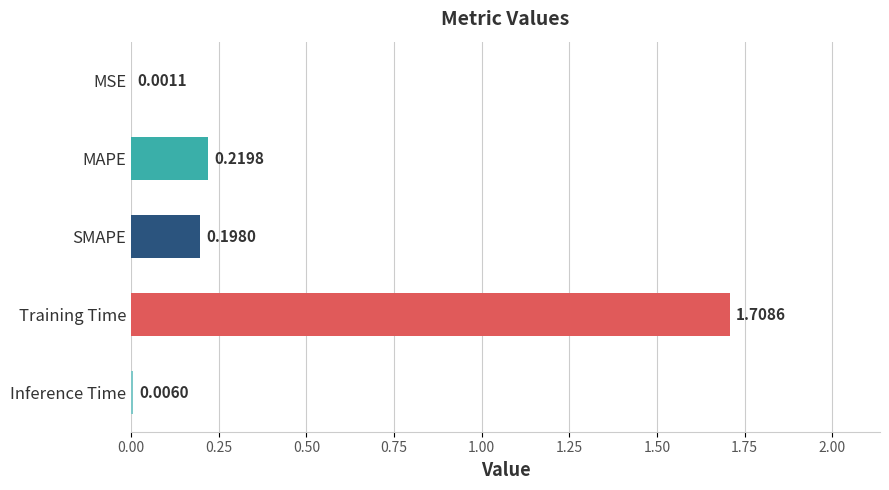

What is the sum of all values?

2.1